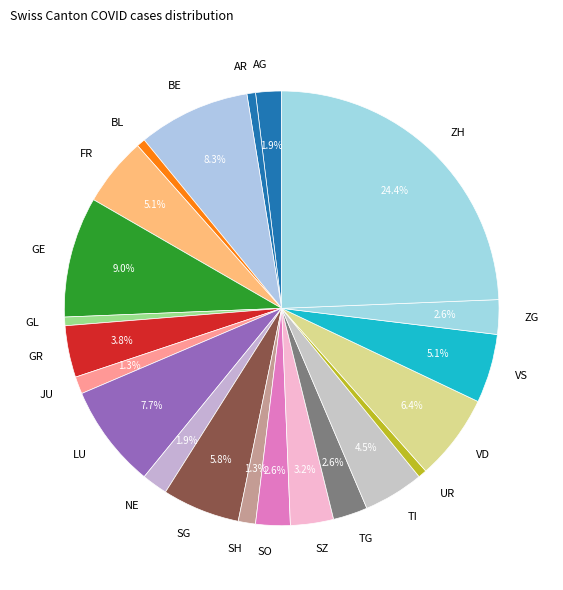

Is there a majority slice in this chart?

No